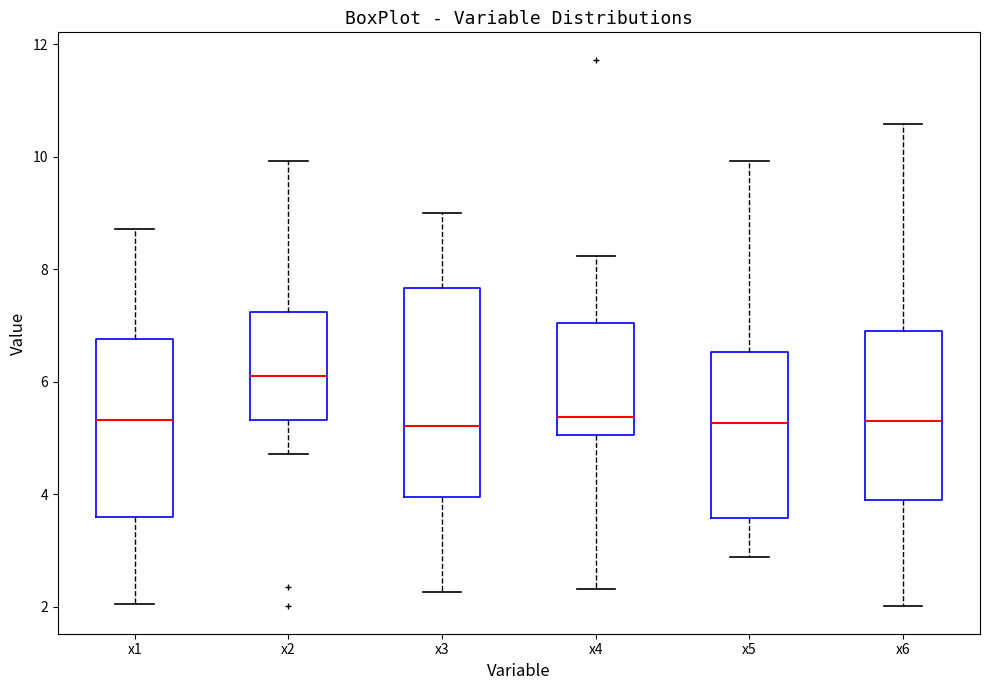

Where does the lower whisker of the box for x5 end on the y-axis? The values are not printed on the chart, so give them approximately, as read against the axis.

2.8